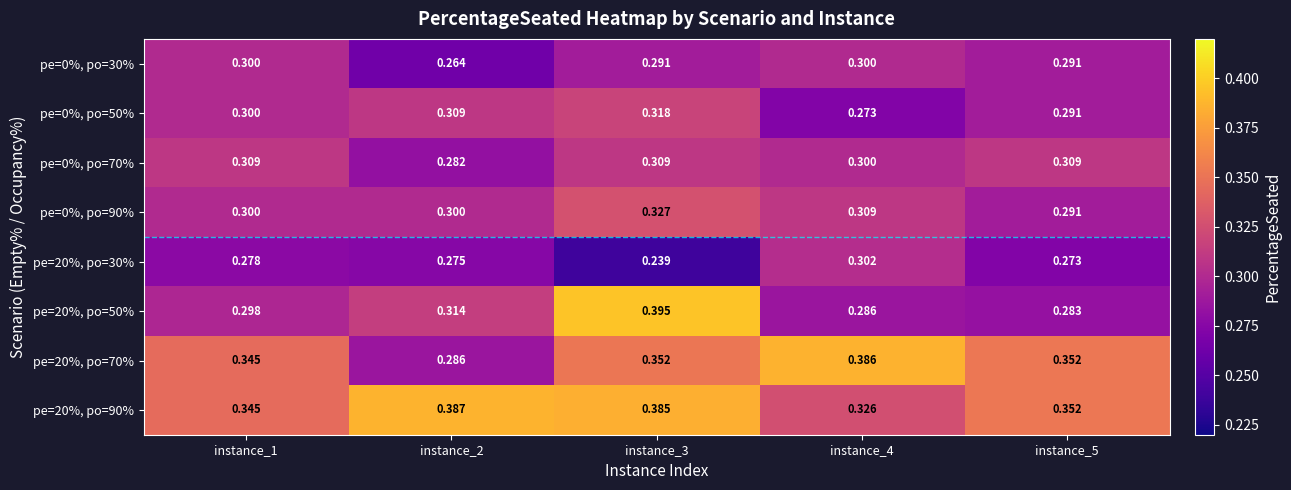

How many data points does each series have?

5